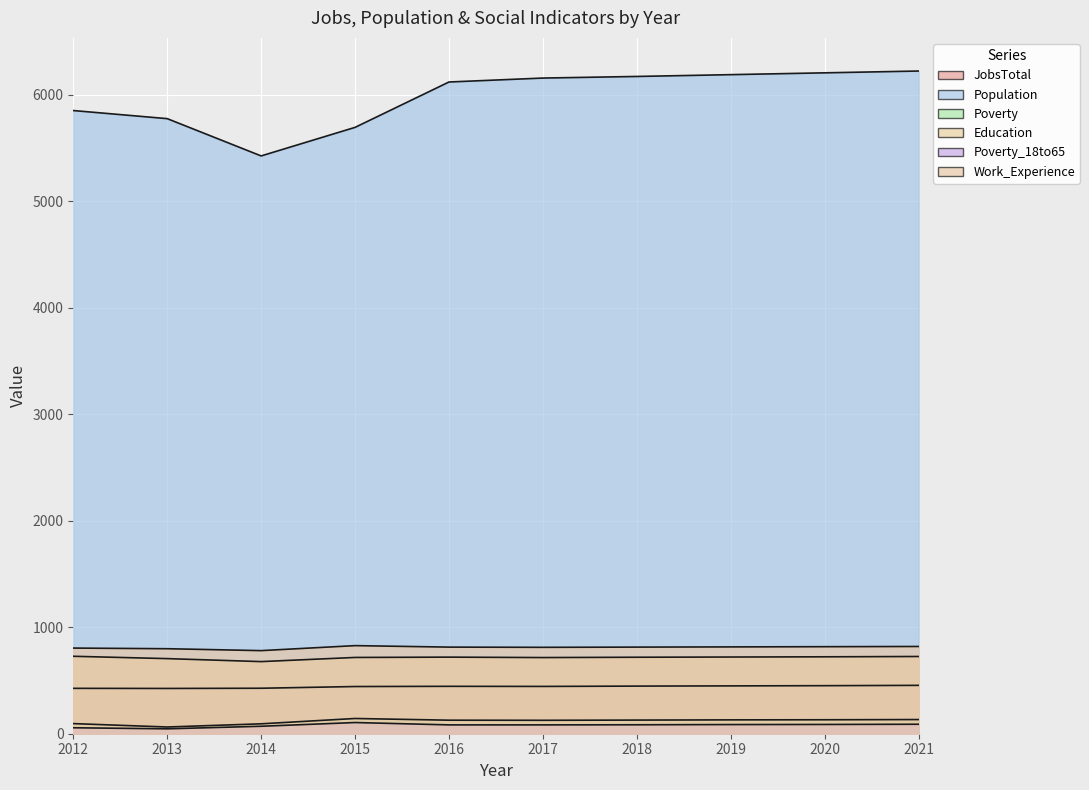

True or false: Poverty has more than 2 interior local peaks.

False